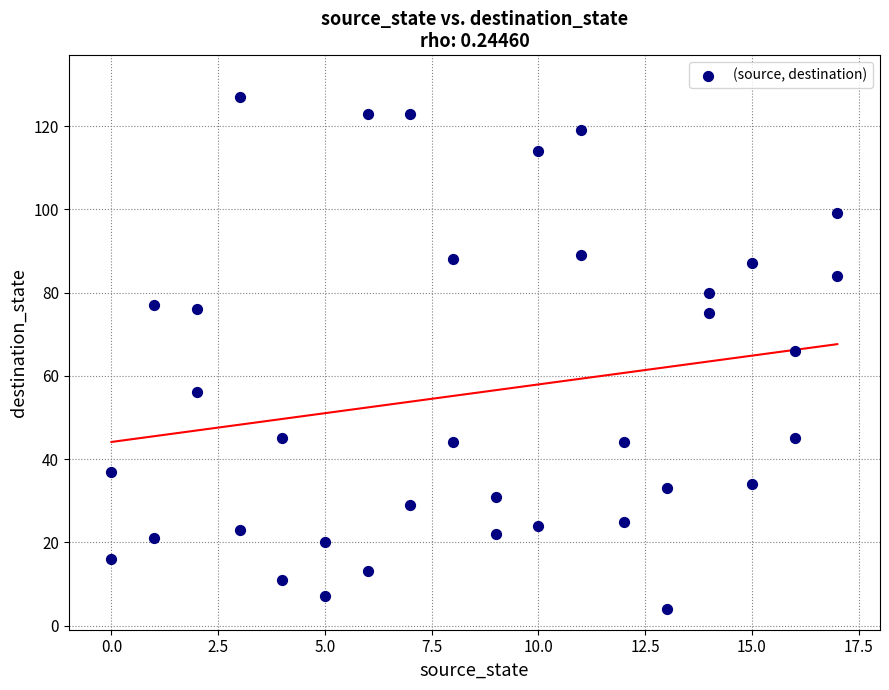

What is the range of Y values (max minus min)?

123